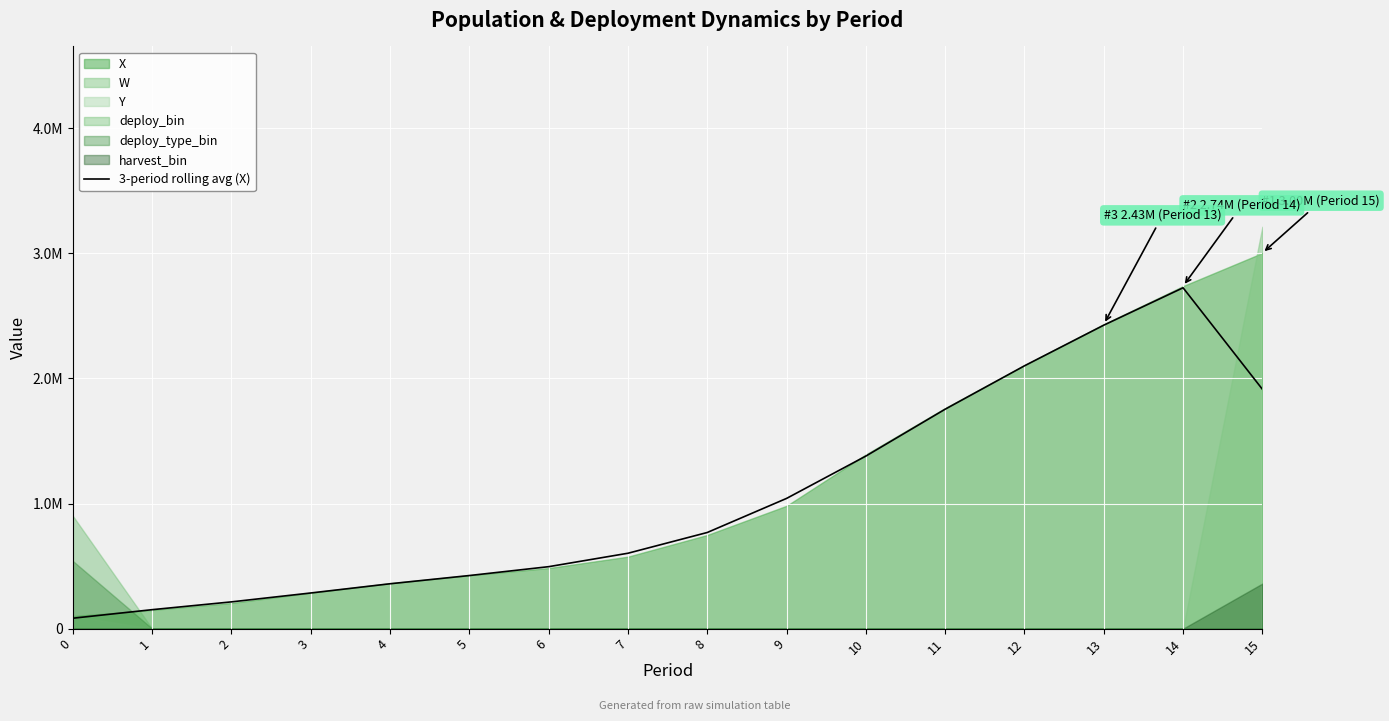

The chart shows a value of 284957.4 at 3. True or false?

True